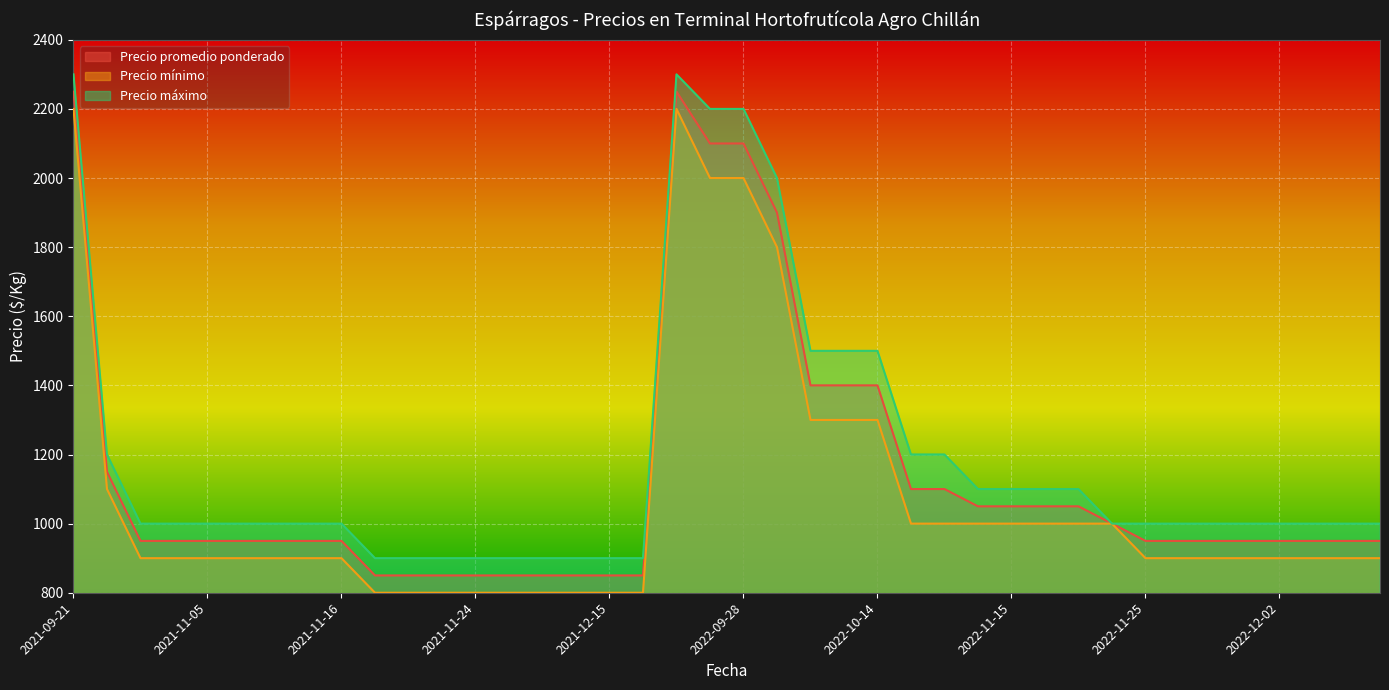

What is the difference between the maximum and minimum values in the Precio mínimo series?

1400